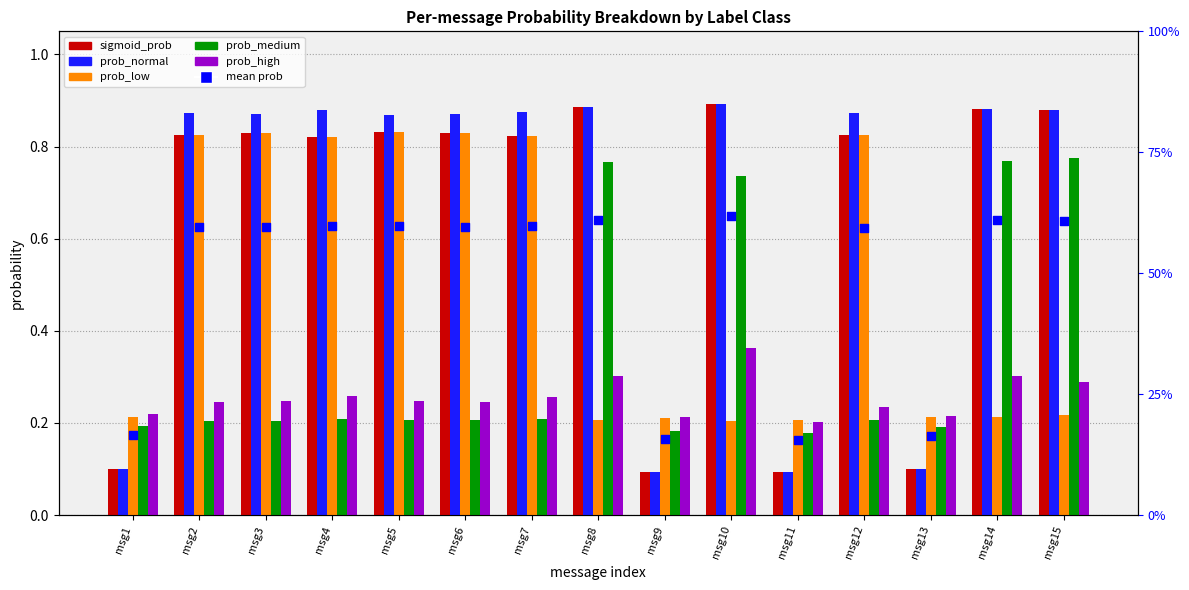

Which series reaches the minimum Y coordinate?

sigmoid_prob